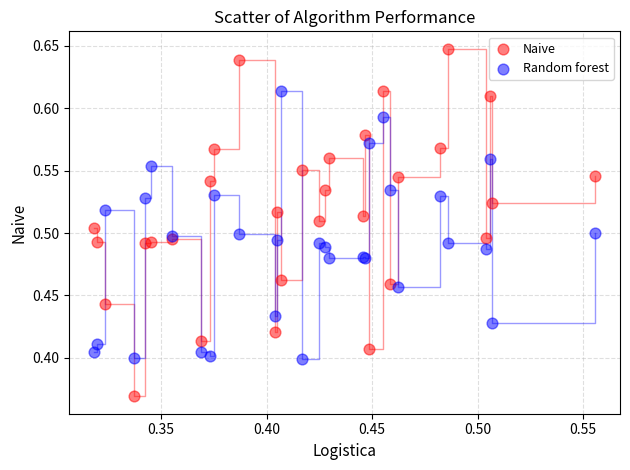

Which series contains the highest Y value?

Naive